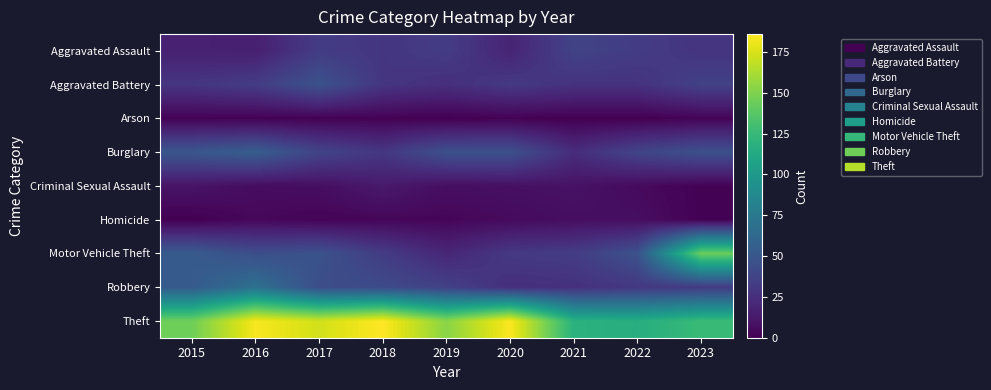

Rank the series at 2021 from lowest to highest value.

Arson, Homicide, Criminal Sexual Assault, Burglary, Robbery, Aggravated Battery, Motor Vehicle Theft, Aggravated Assault, Theft